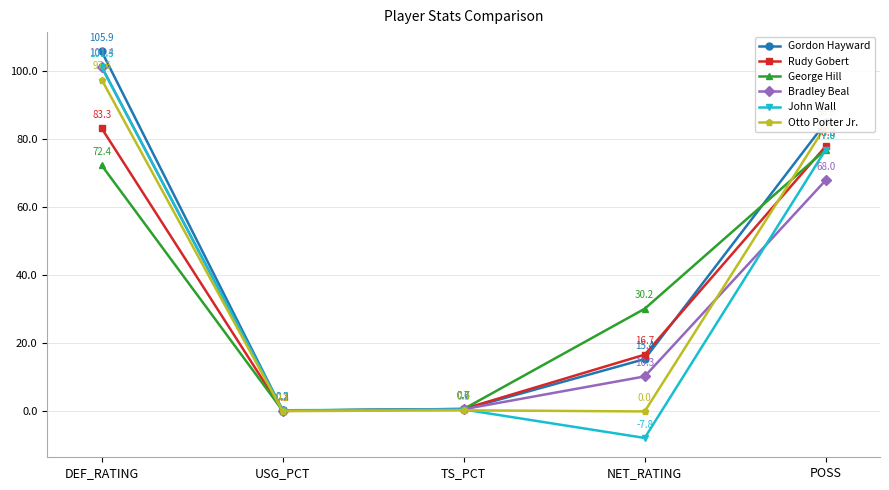

The Rudy Gobert series shows 123.8 at POSS. True or false?

False